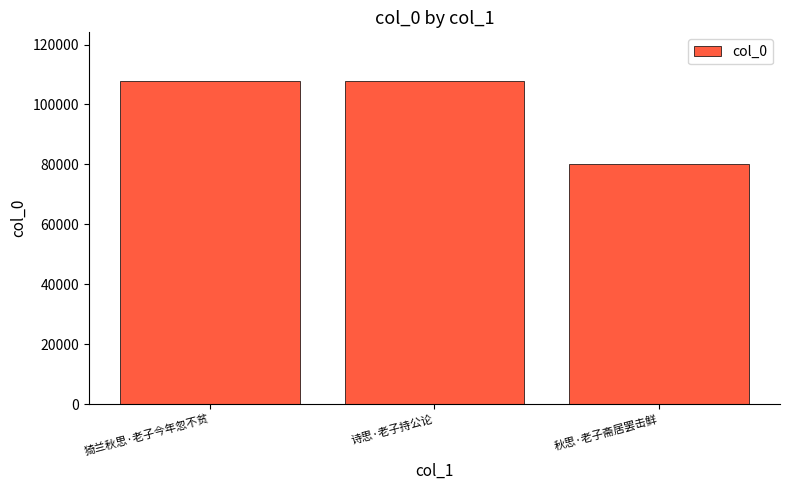

How many bars are there in total?

3